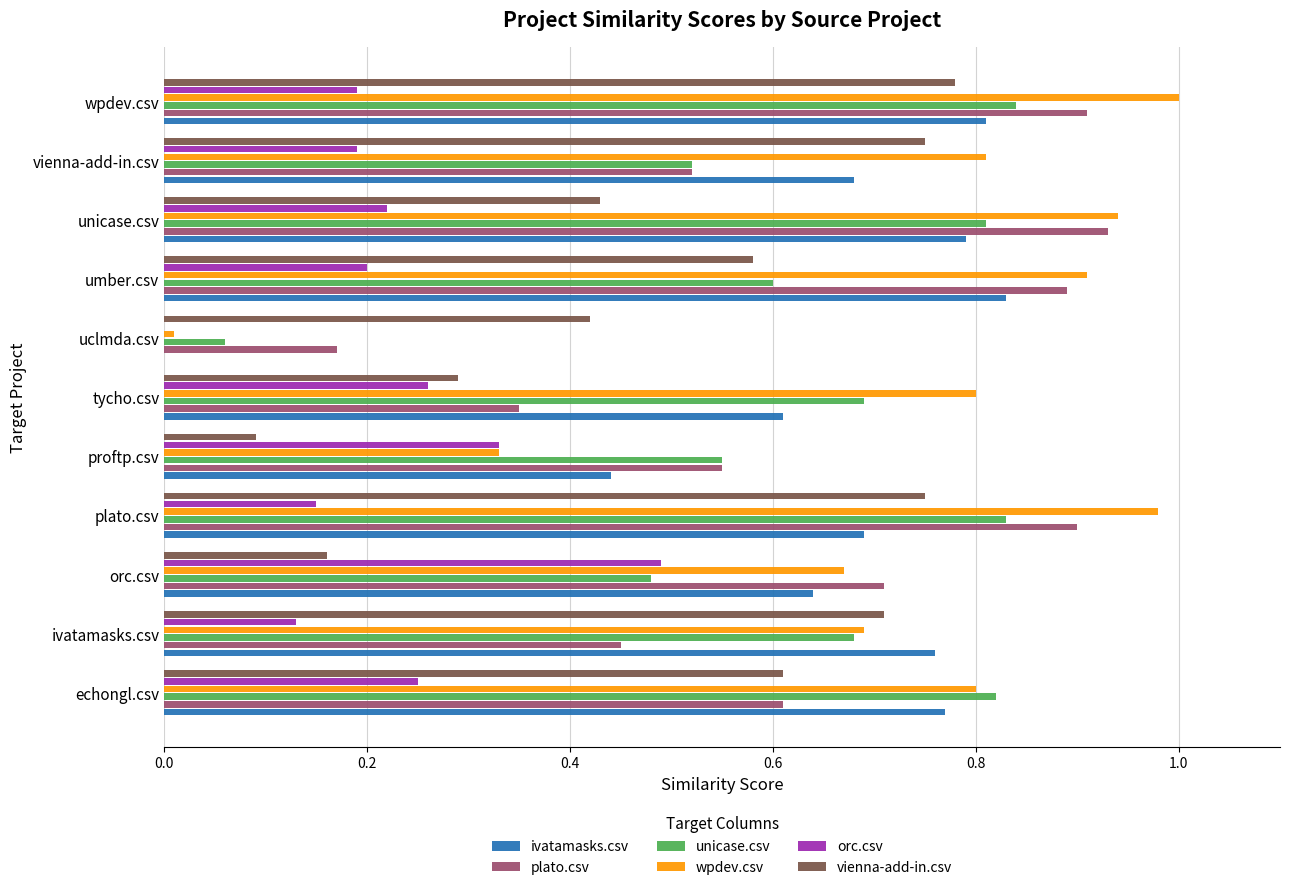

Is the value of ivatamasks.csv at wpdev.csv greater than the value of unicase.csv at orc.csv?

Yes